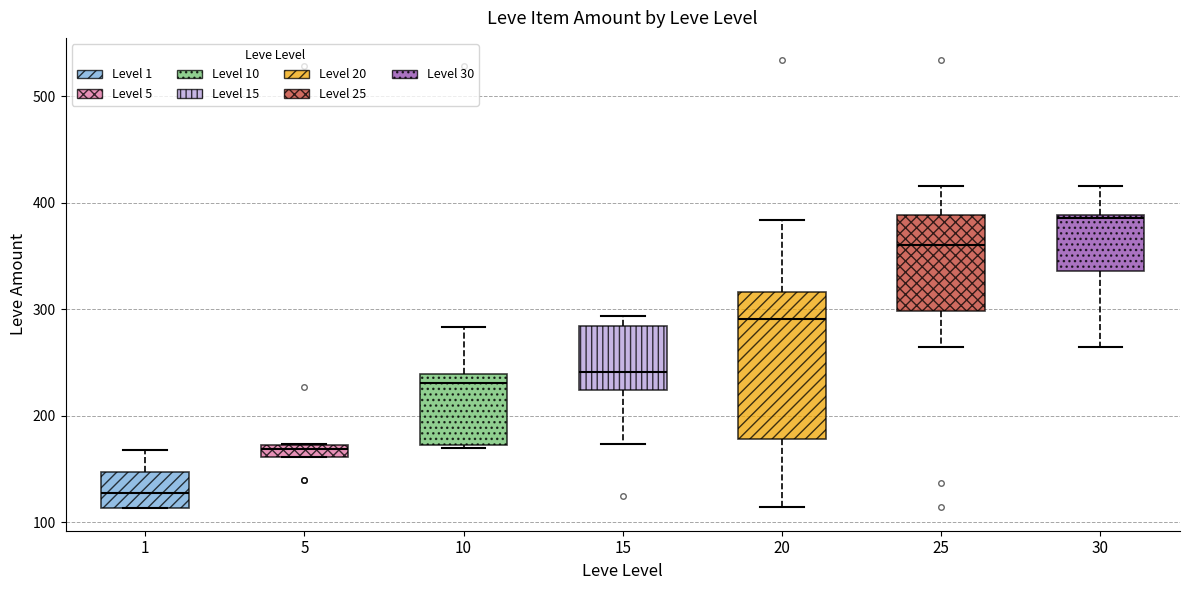

Where is the lower edge of the box at x = 5 on the y-axis? The values are not printed on the chart, so give them approximately, as read against the axis.

160